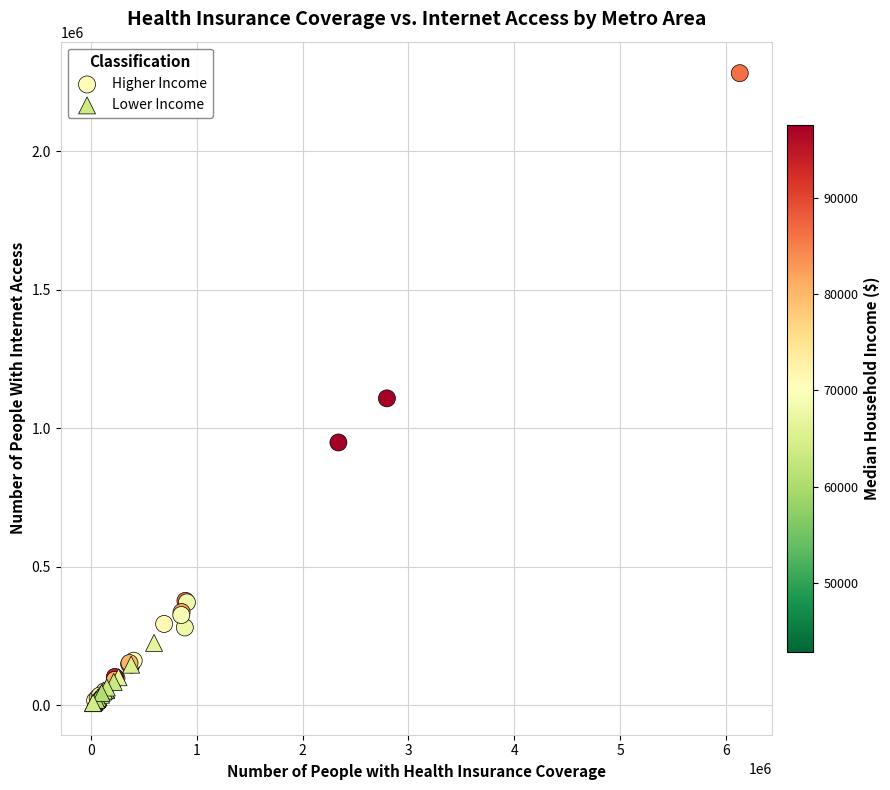

Which series reaches the maximum Y coordinate?

Higher Income